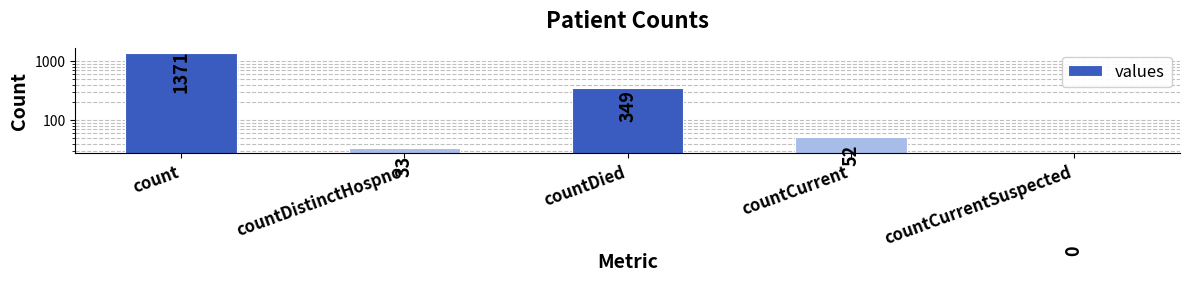

Reading left to right, what are all the values shown in this chart?

1371	33	349	52	0